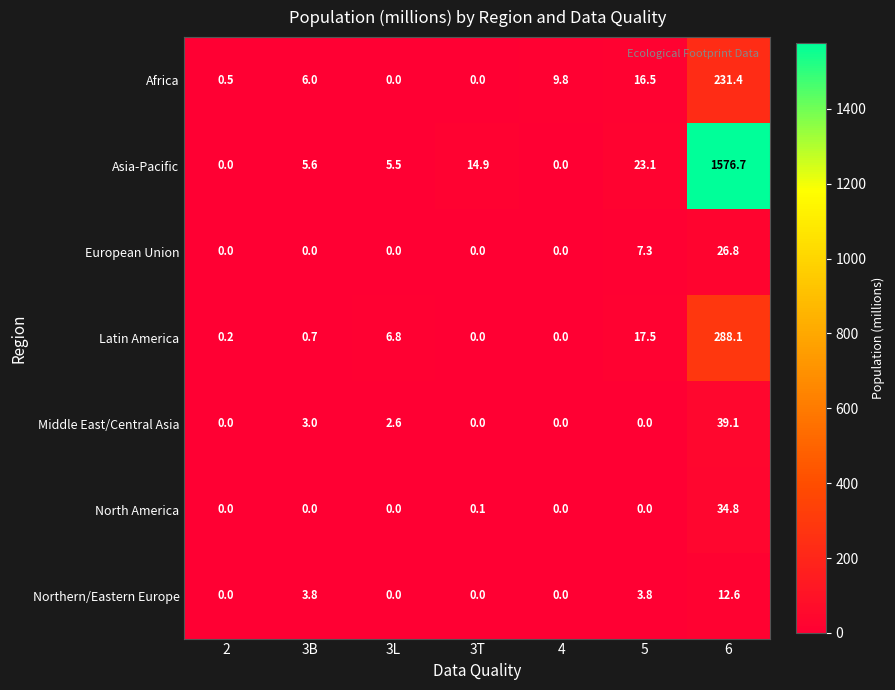

Read the Northern/Eastern Europe value at 3B.

3.8